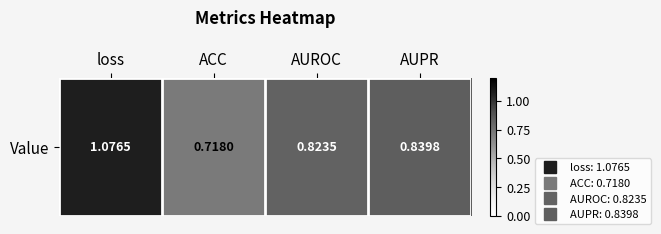

What is the sum of all values?

3.5